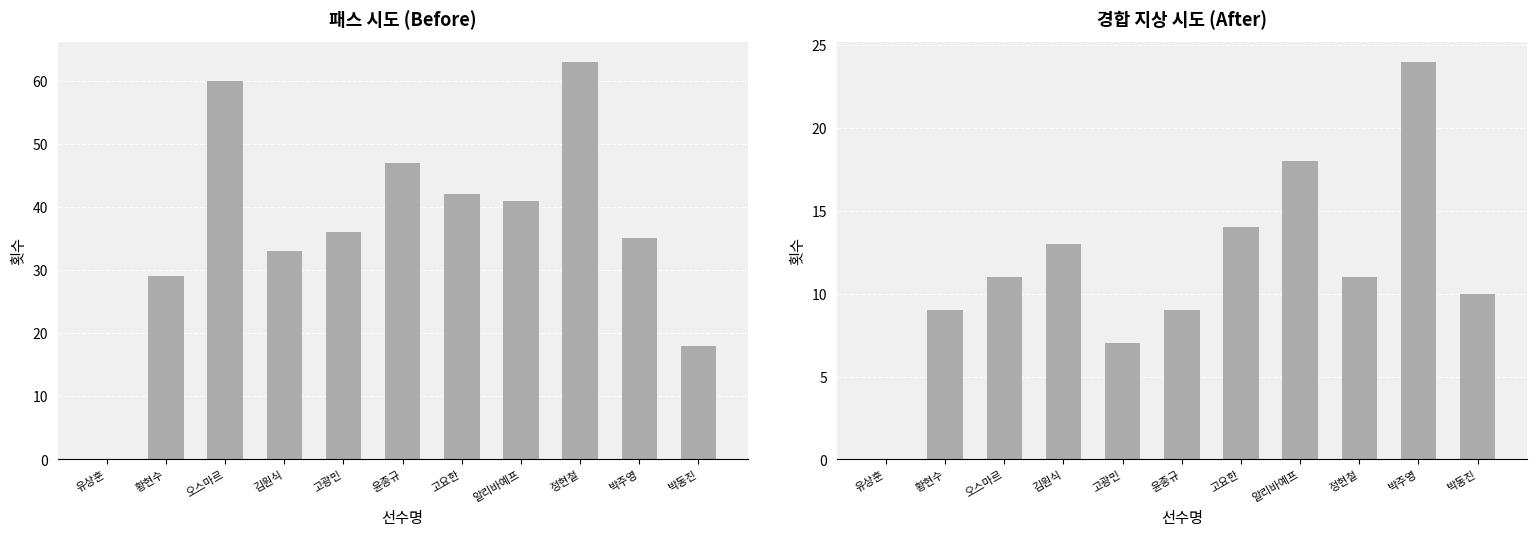

What is the average value of the 경합 지상 시도 series?

11